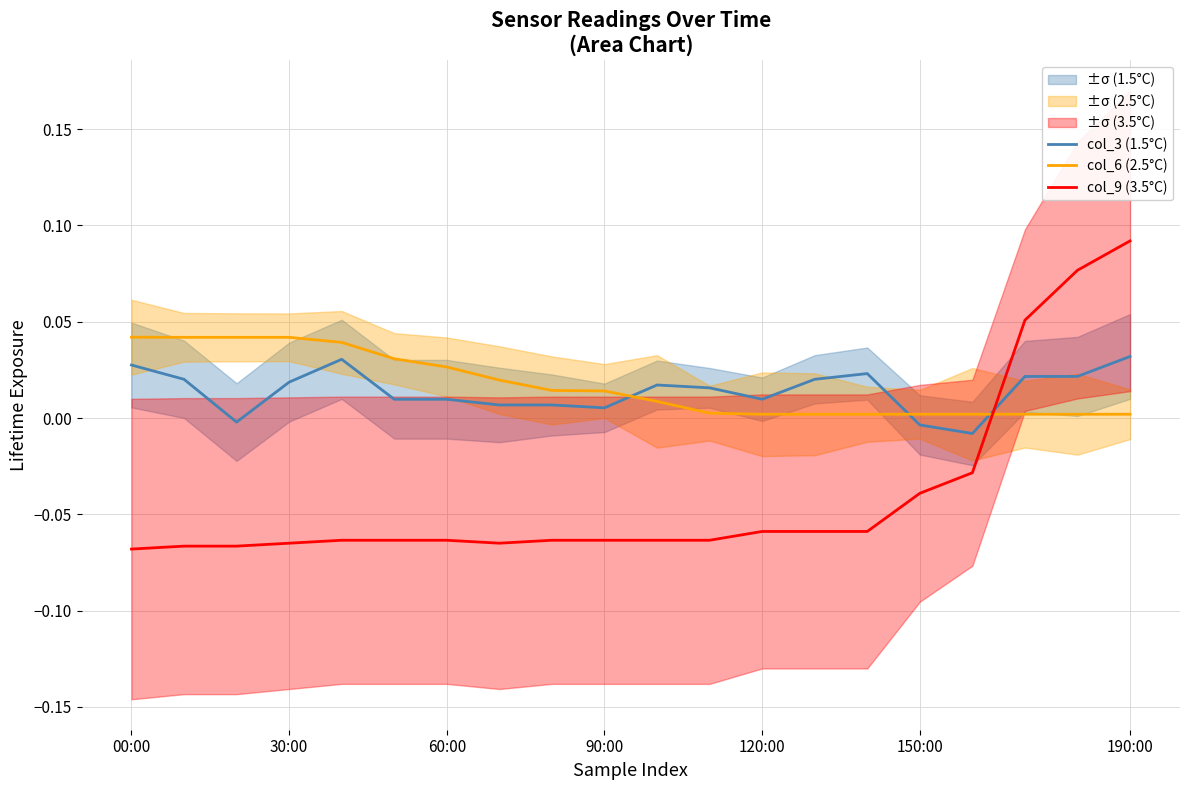

At 18, list the series in order from smallest to largest.

col_6 (2.5°C), col_3 (1.5°C), col_9 (3.5°C)